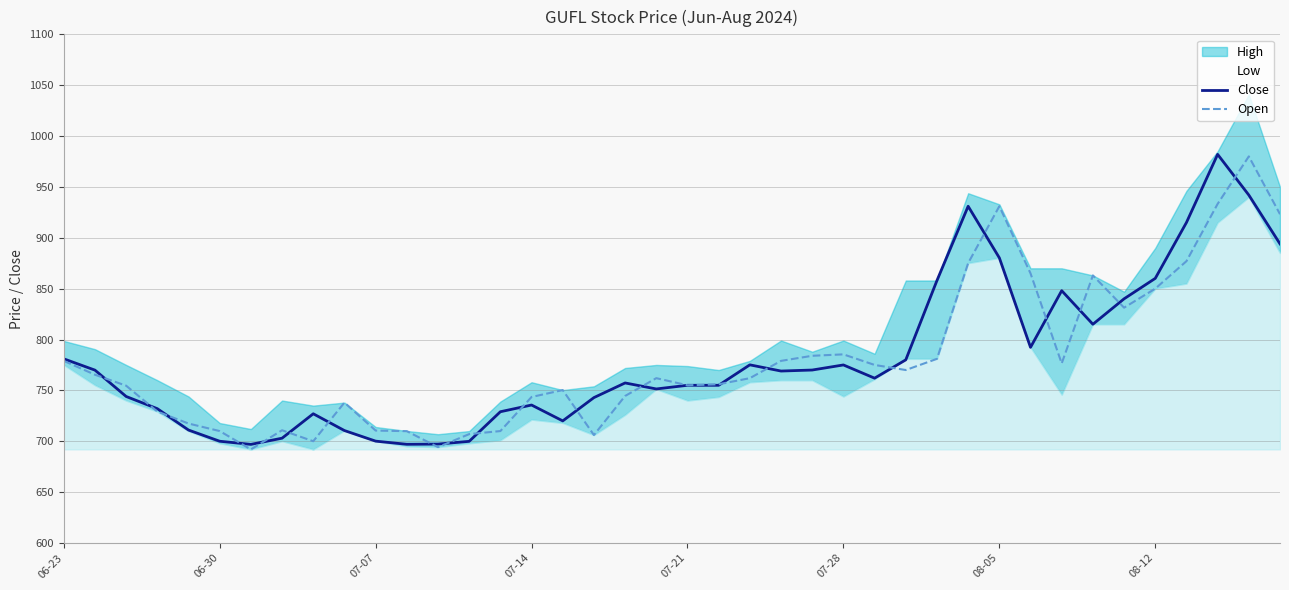

What is the minimum value for Open?

692.0